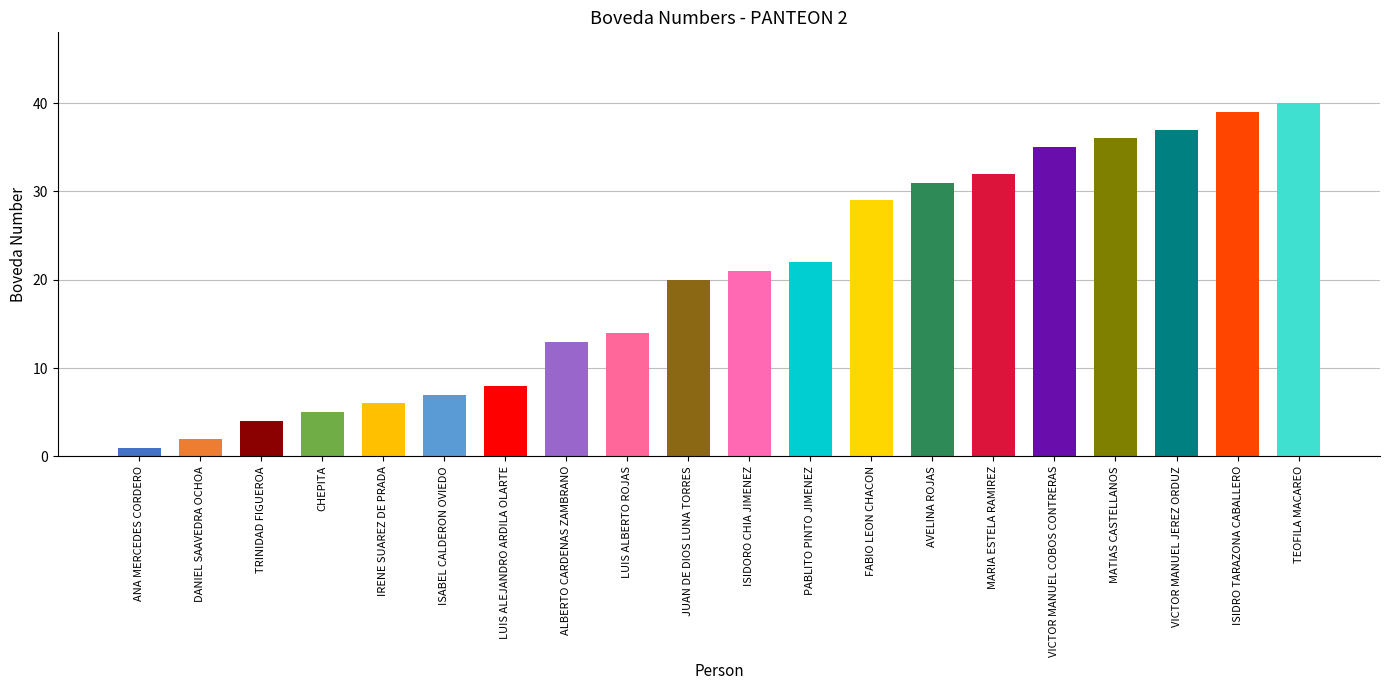

Reading left to right, extract all data points from this chart.

1	2	4	5	6	7	8	13	14	20	21	22	29	31	32	35	36	37	39	40